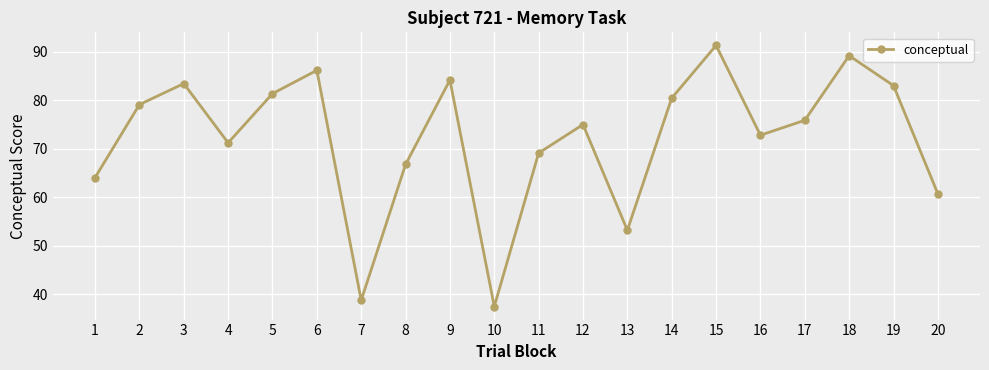

How many points are higher than both their immediate neighbors (excluding endpoints)?

6